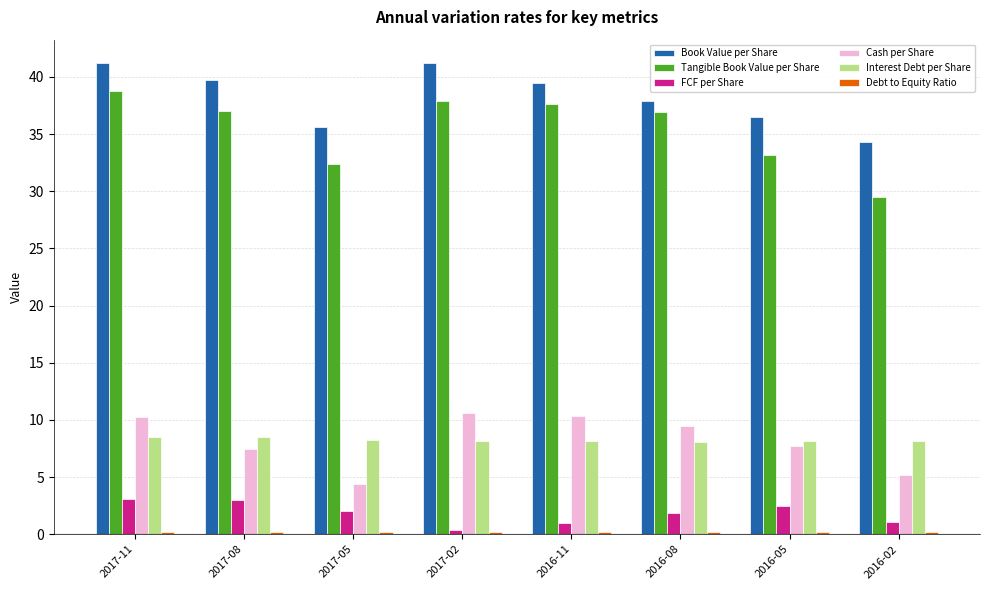

Which series has the largest total across all categories?

Book Value per Share